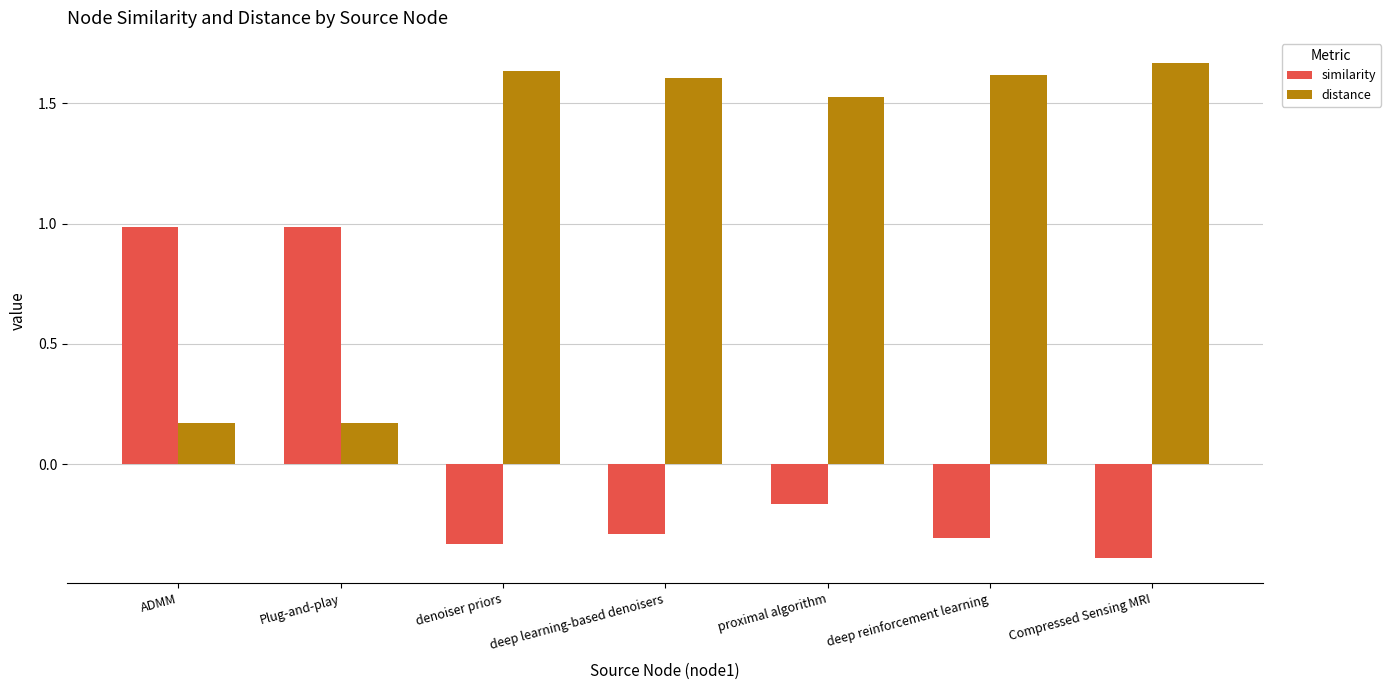

Between denoiser priors and proximal algorithm, which series saw the biggest shift?

similarity